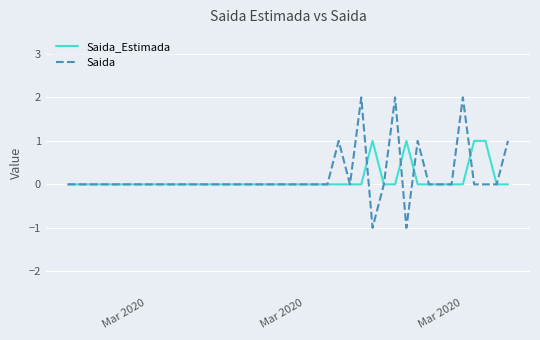

Which series has the widest spread of values?

Saida